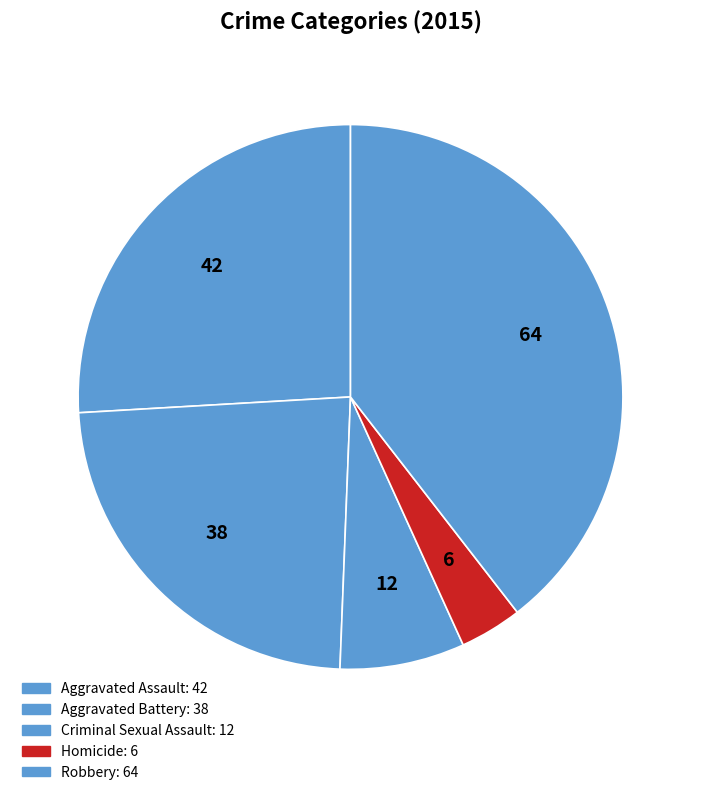

Is there any slice that represents more than half of the pie?

No